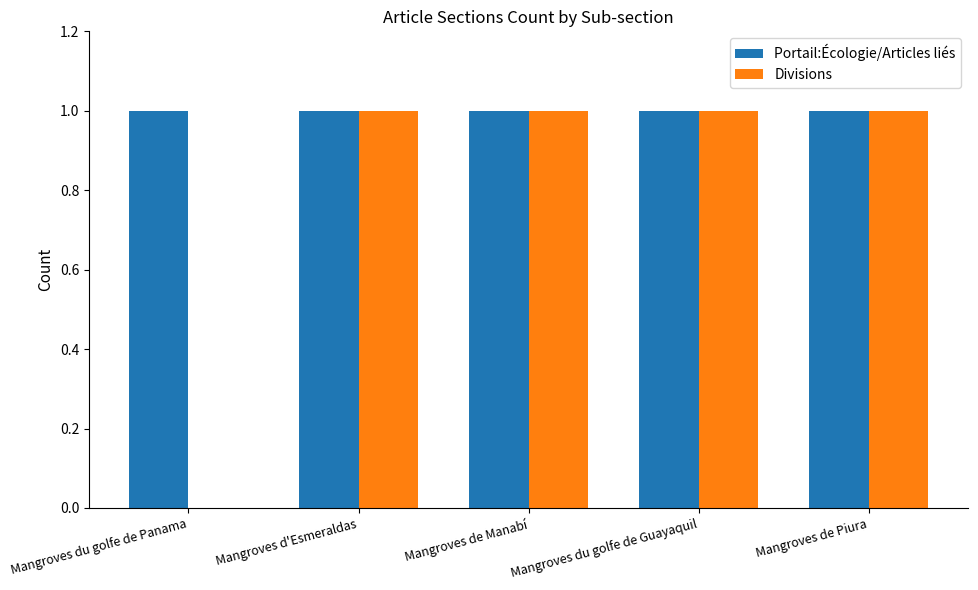

Which series has the largest total across all categories?

Portail:Écologie/Articles liés